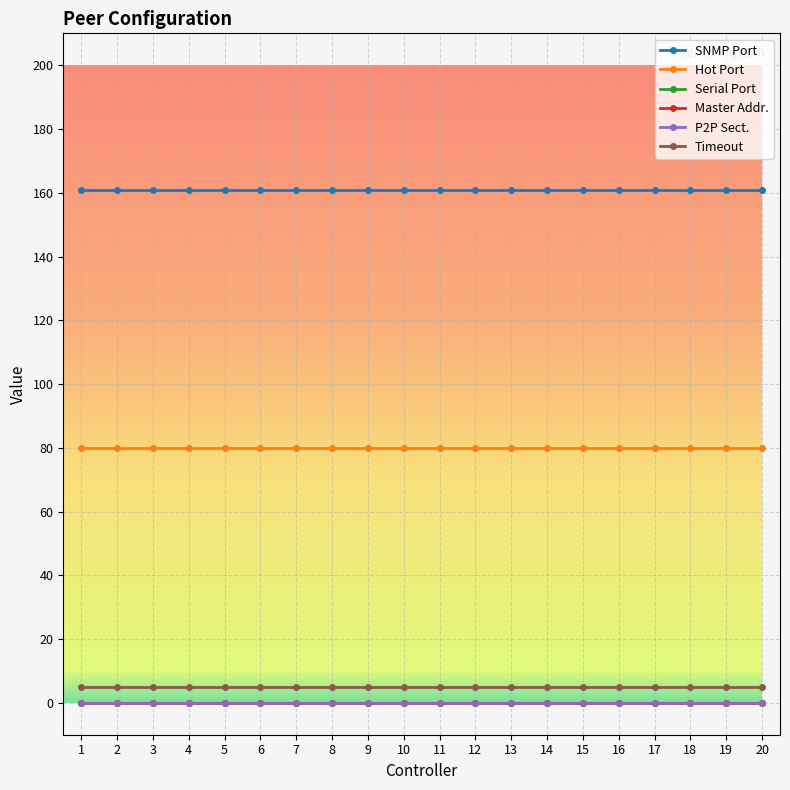

What is the spread (max minus min) of values at 18?

161